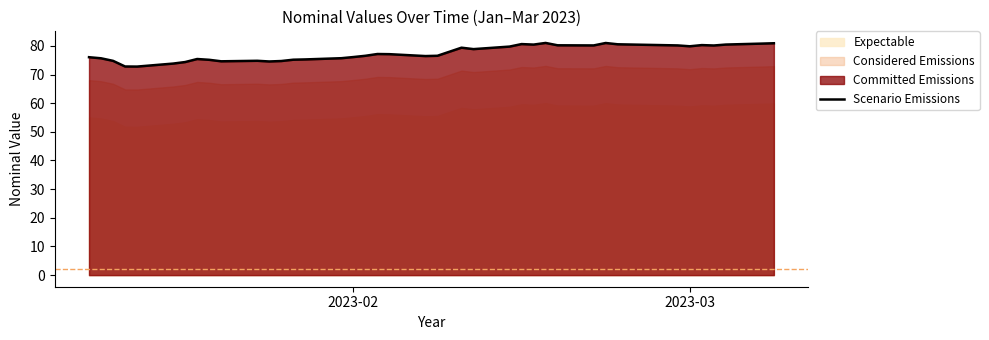

What is the lowest value of the Scenario Emissions series?

72.8